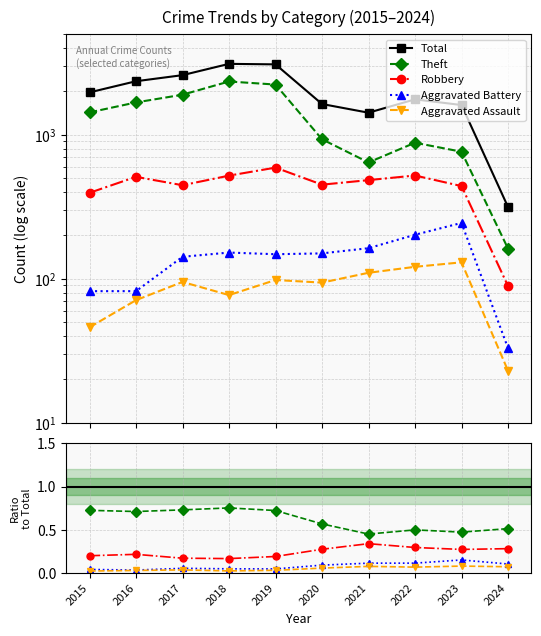

Reading left to right, list all the values displayed in this chart.

Total: 1968.0	2352.0	2592.0	3105.0	3080.0	1634.0	1422.0	1760.0	1608.0	315.0
Theft: 0.7	0.7	0.7	0.8	0.7	0.6	0.5	0.5	0.5	0.5
Robbery: 0.2	0.2	0.2	0.2	0.2	0.3	0.3	0.3	0.3	0.3
Aggravated Battery: 0.0	0.0	0.1	0.0	0.0	0.1	0.1	0.1	0.2	0.1
Aggravated Assault: 0.0	0.0	0.0	0.0	0.0	0.1	0.1	0.1	0.1	0.1